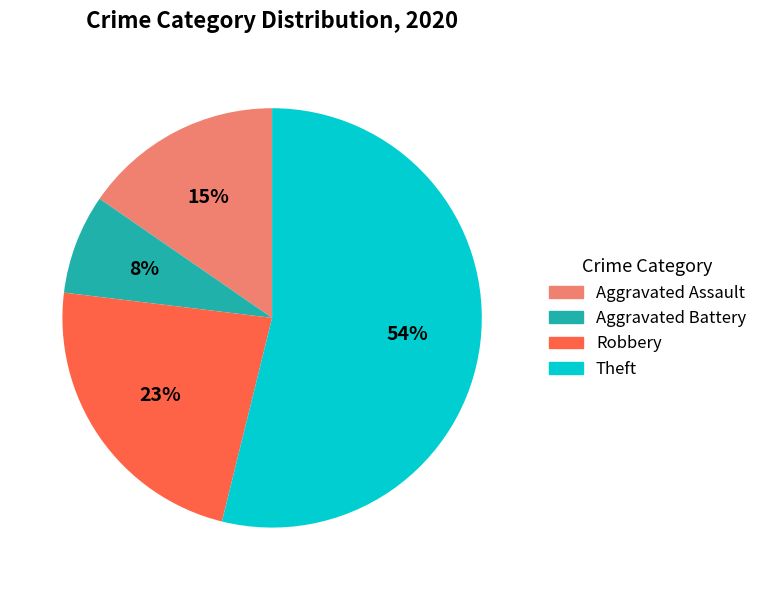

Which category accounts for the majority?

Theft